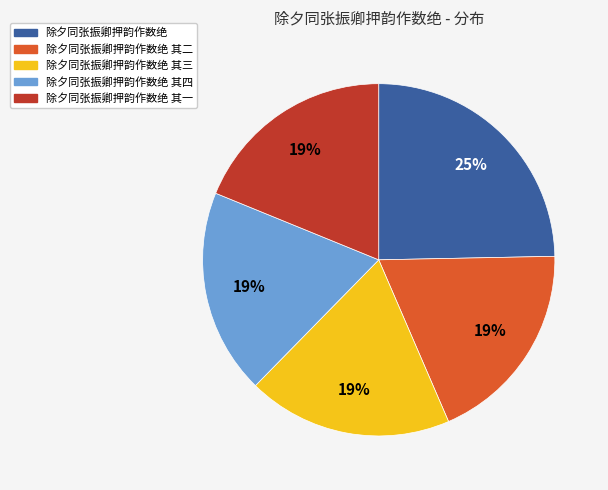

Is there any slice that represents more than half of the pie?

No